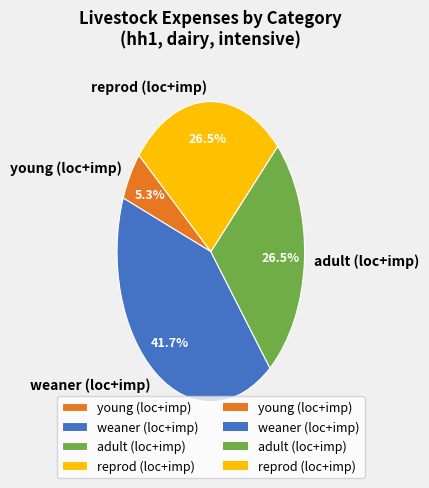

How many slices are in this pie chart?

4